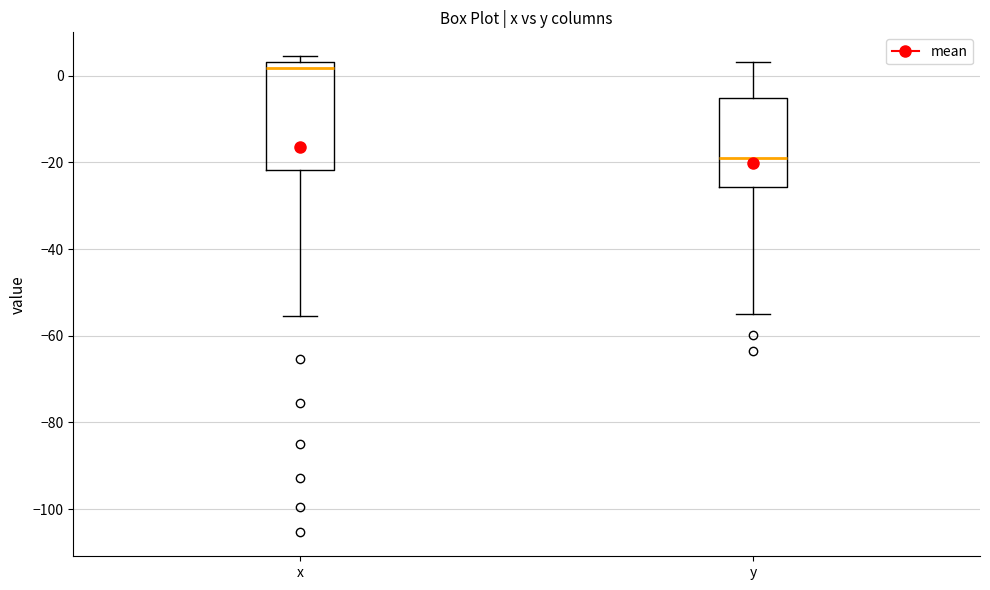

Reading left to right, transcribe this box plot: for each box, give where its median line is, the range the box spans, and where its two whiskers end, as read against the y-axis. The values are not printed on the chart, so give them approximately, as read against the axis.

x: median 2, box -22 to 4, whiskers -56 to 4 (just above the box's upper edge)
y: median -18, box -26 to -6, whiskers -54 to 4